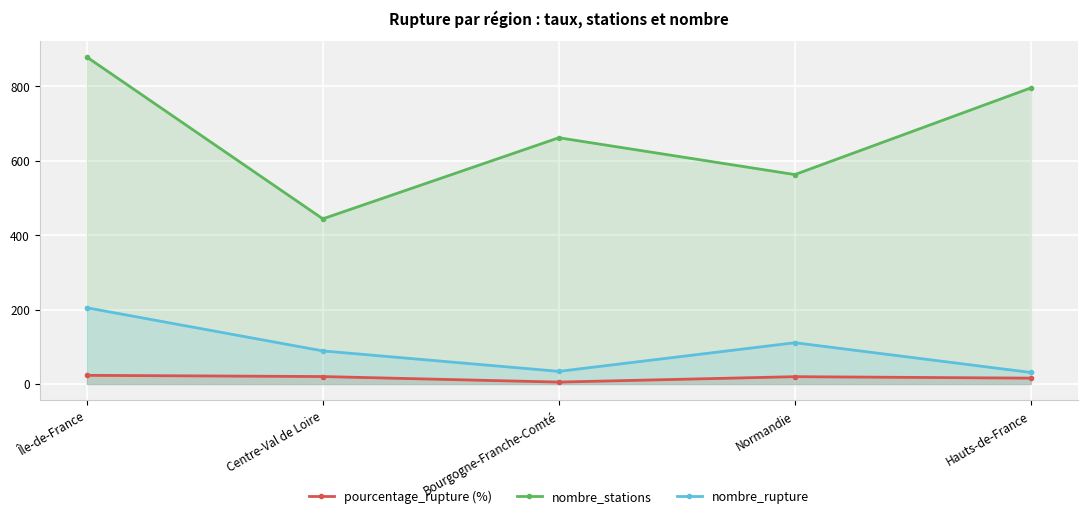

True or false: nombre_stations has more than 1 points higher than both neighbors.

False